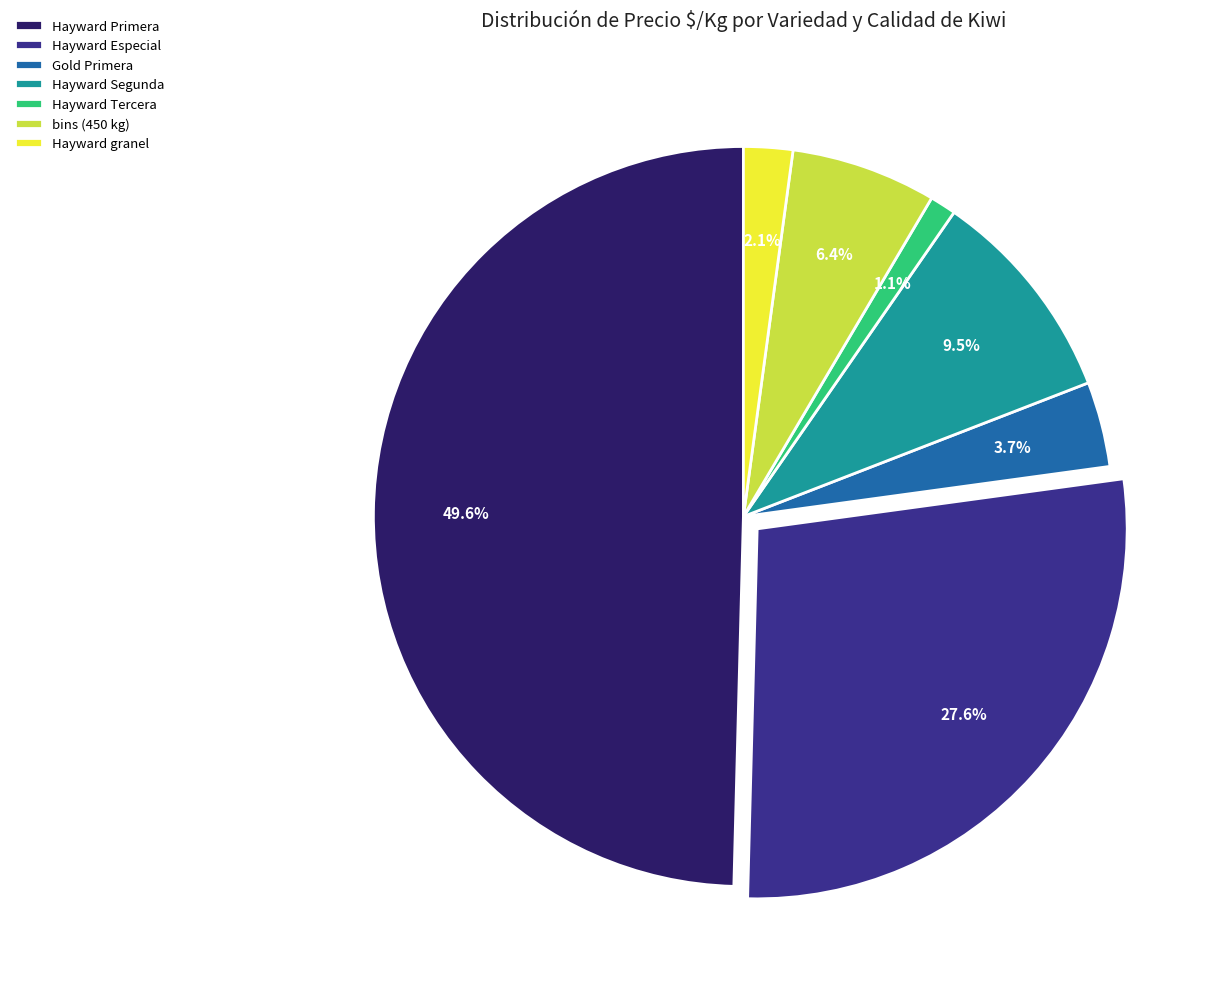

Approximately how many times larger is the value at Hayward Tercera compared to Hayward Segunda?

0.1